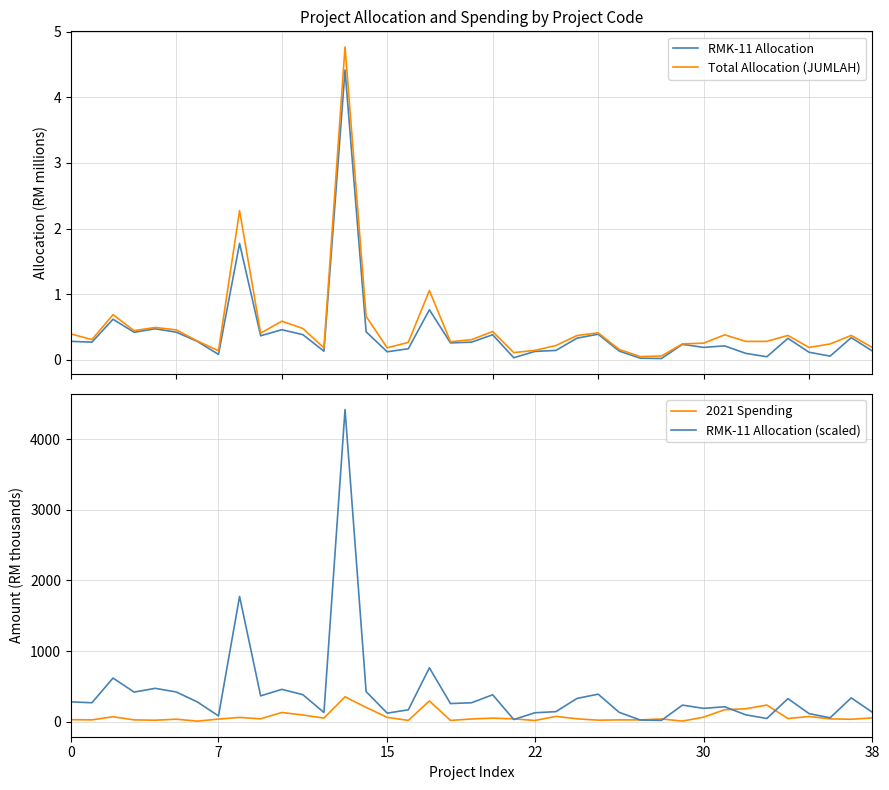

What are all the series names shown in the legend?

RMK-11 Allocation, Total Allocation (JUMLAH), 2021 Spending, RMK-11 Allocation (scaled)